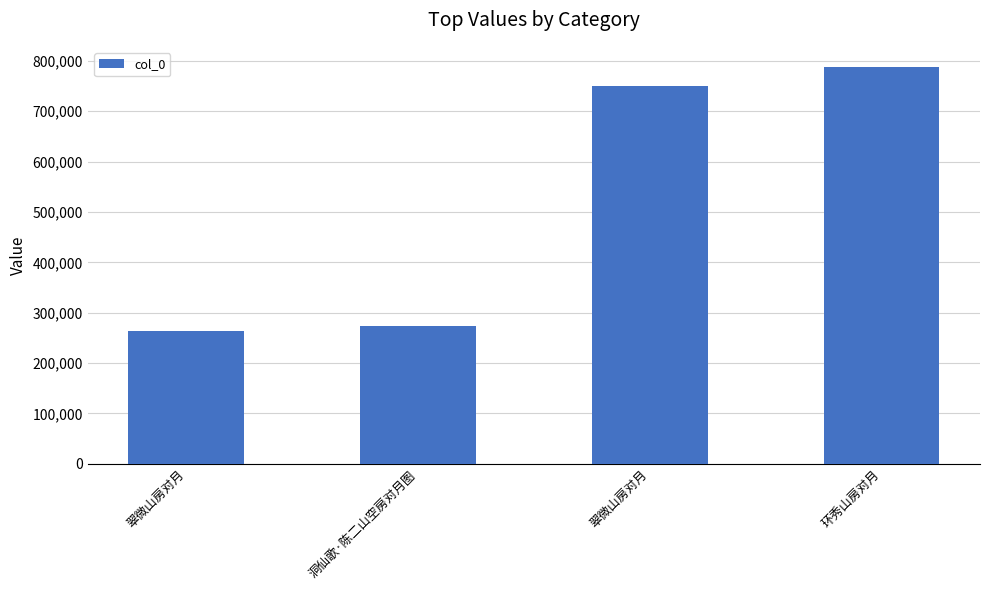

Which category has the highest value across all series?

环秀山房对月